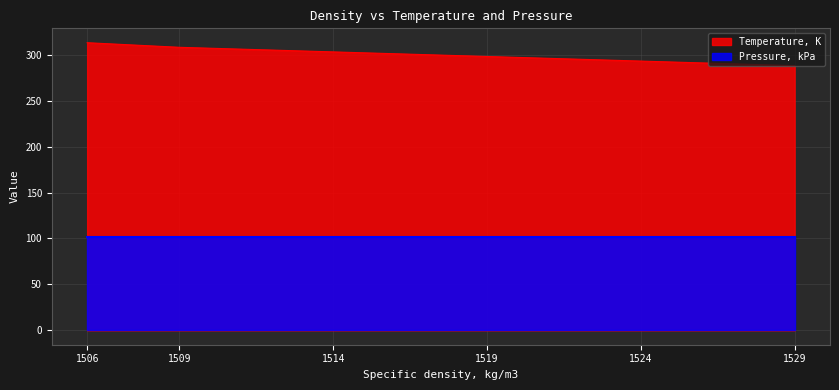

What is the approximate value of Pressure, kPa at 1524?

101.3